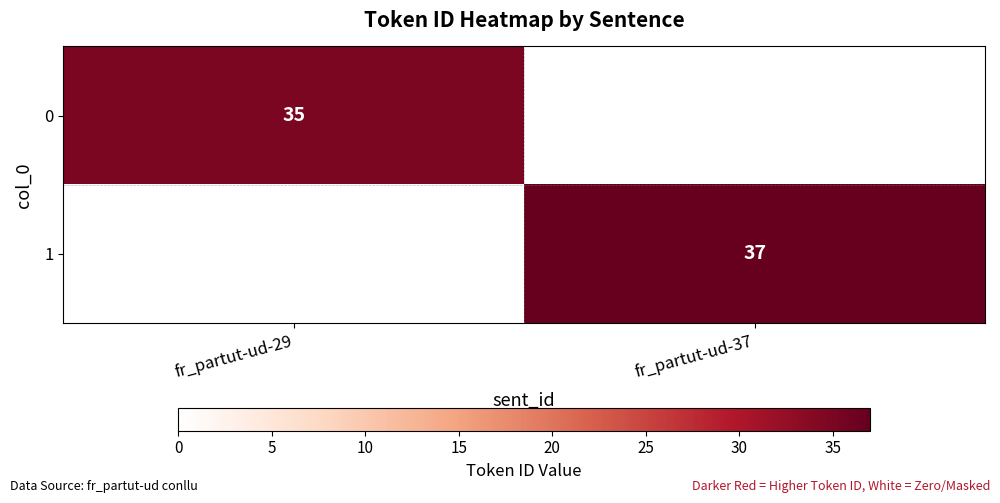

Is it true that 1 equals 37 at fr_partut-ud-37?

True